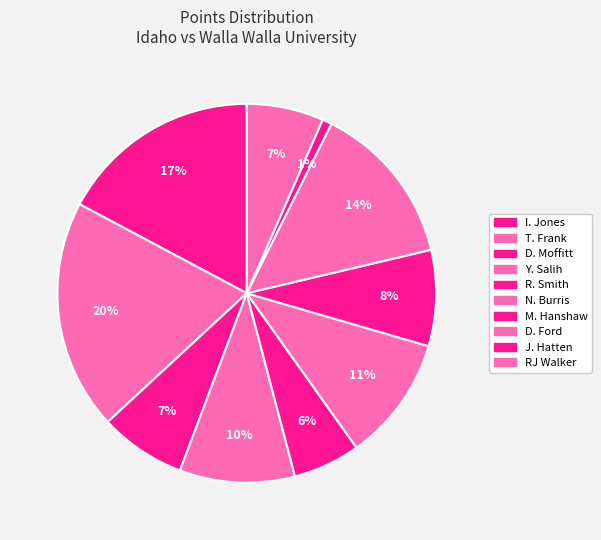

The J. Hatten slice represents 1% of the pie. True or false?

True